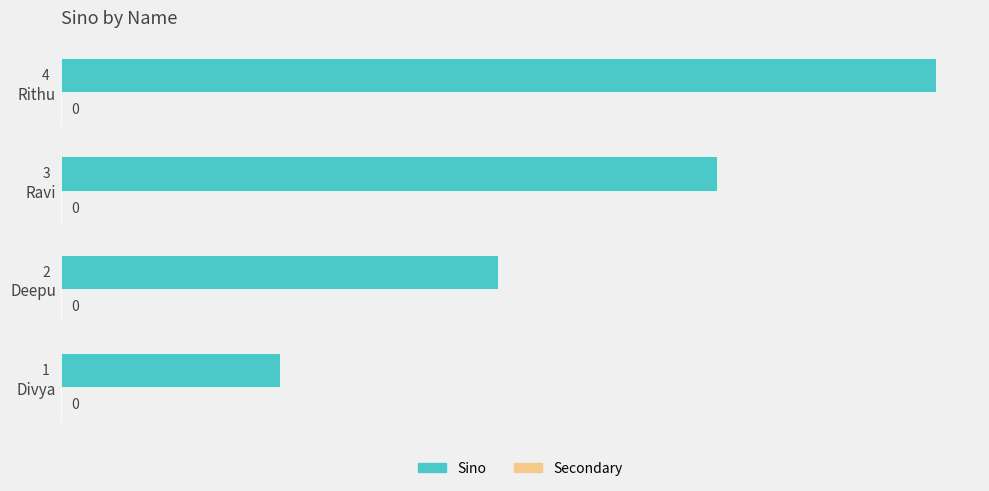

Which category has the lowest value across all series?

Divya